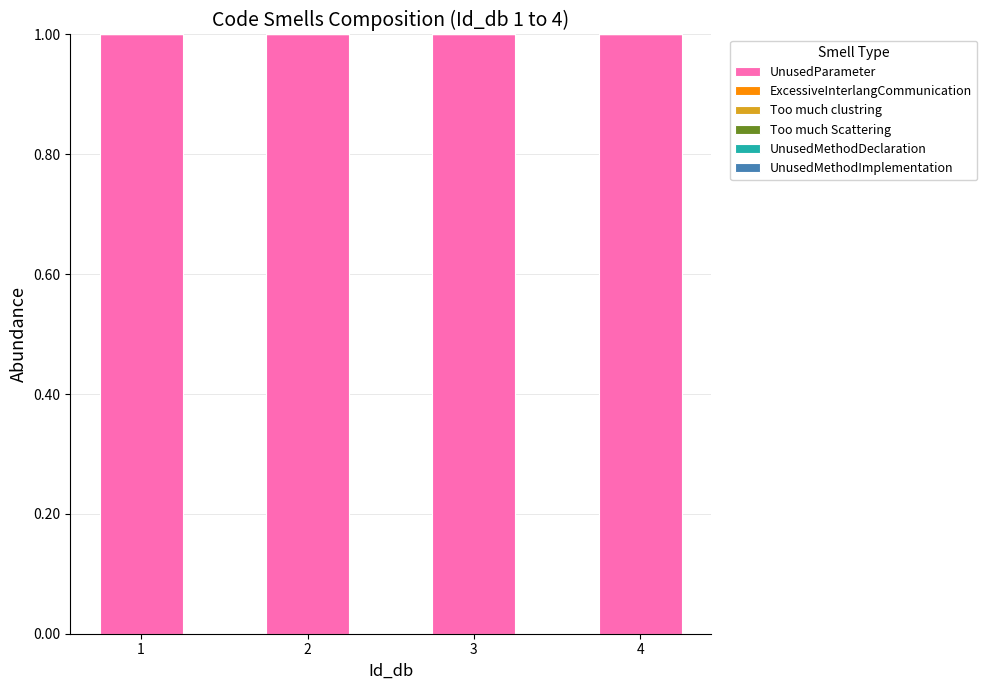

What is the value of the UnusedParameter bar at the 4th from the left?

1